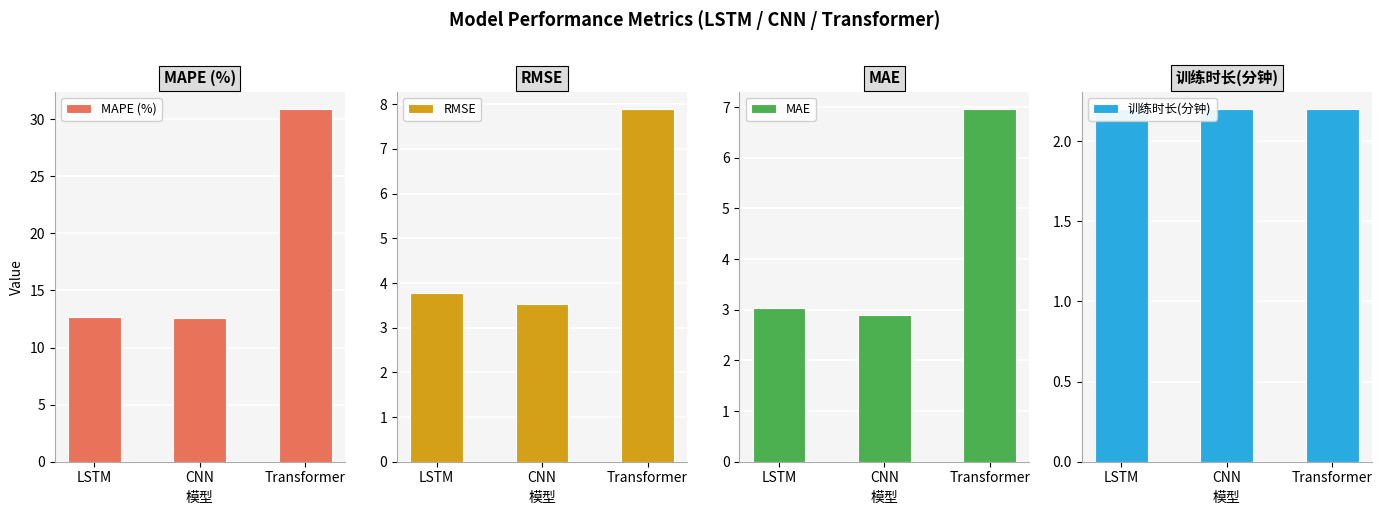

Does the chart contain stacked bars?

No